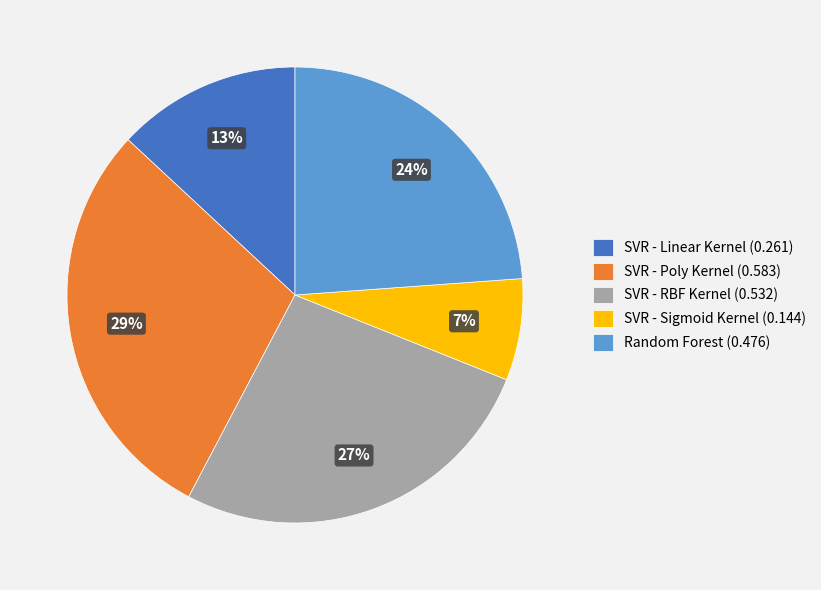

The SVR - RBF Kernel slice represents 27% of the pie. True or false?

True